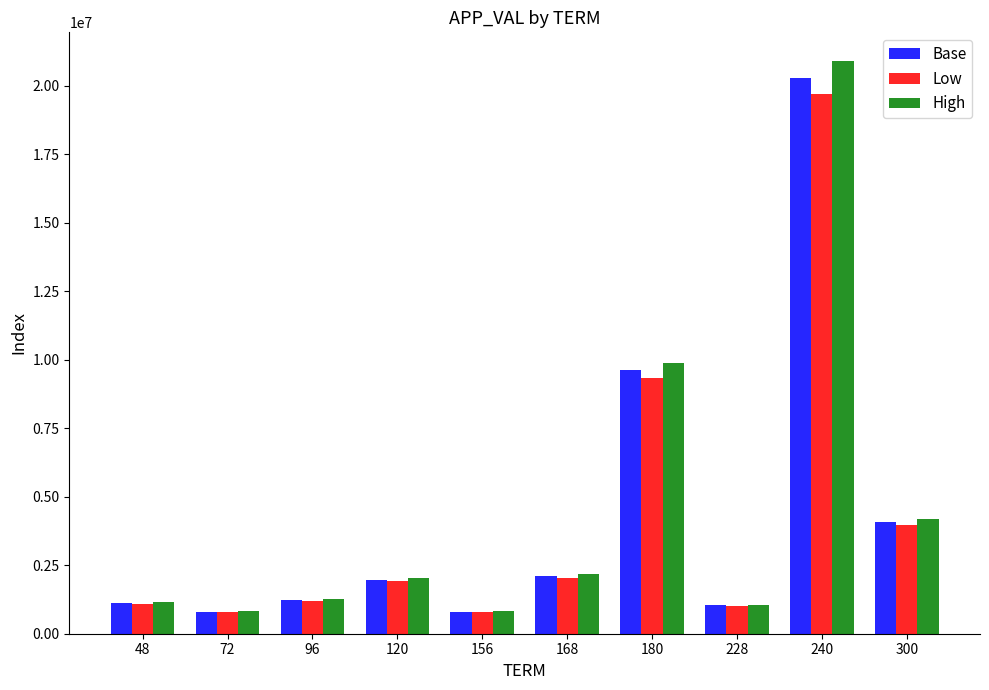

True or false: High has a value of 3571625.8 at 168.

False